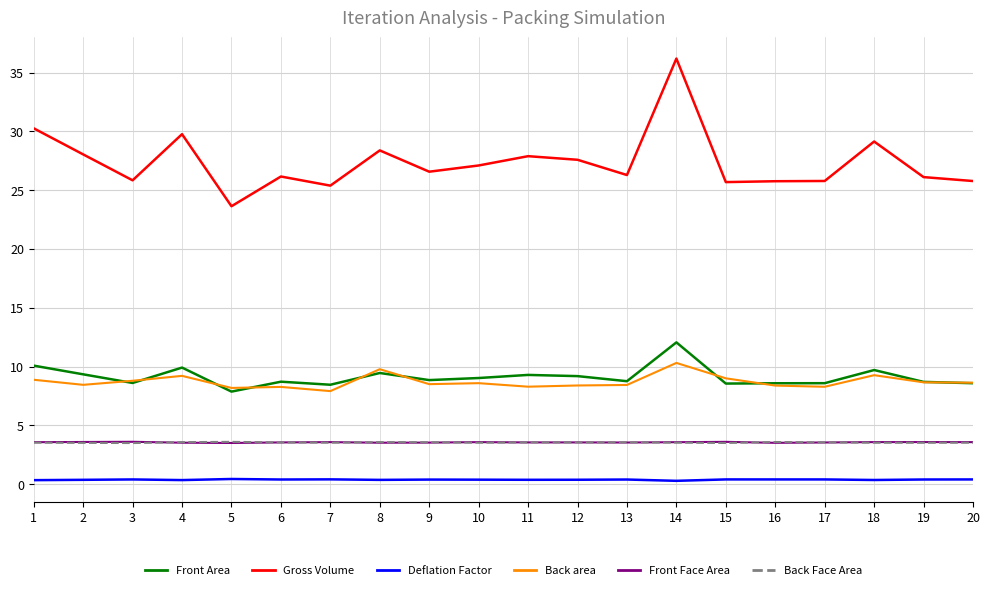

What value does the Back Face Area series have at 11?

3.6